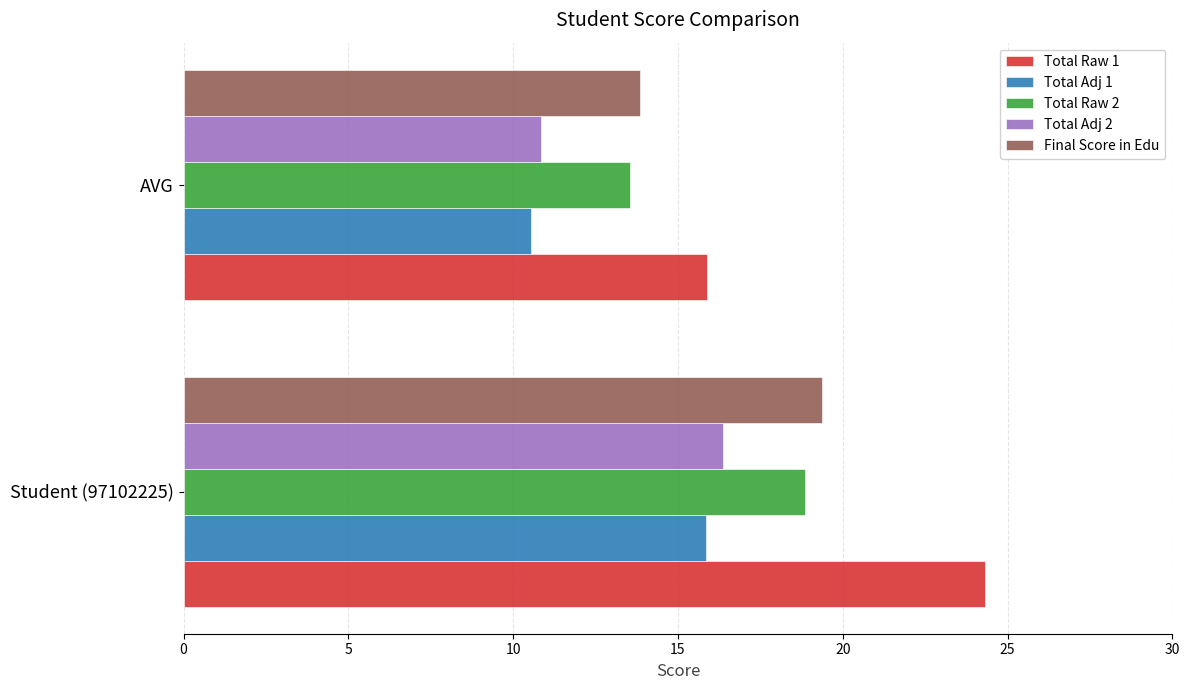

What is the greatest value displayed?

24.3